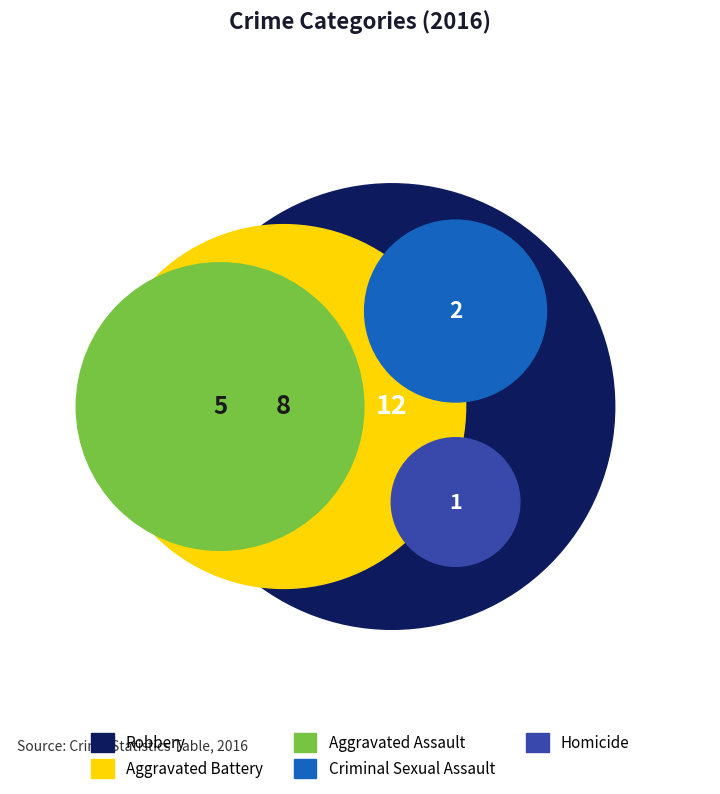

How many slices are in this pie chart?

5